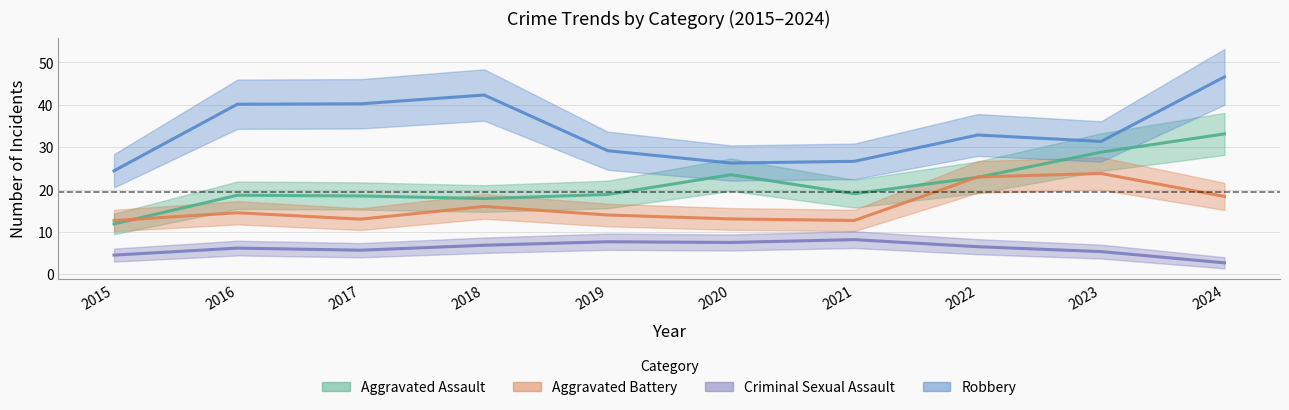

Count the number of data series in this chart.

4